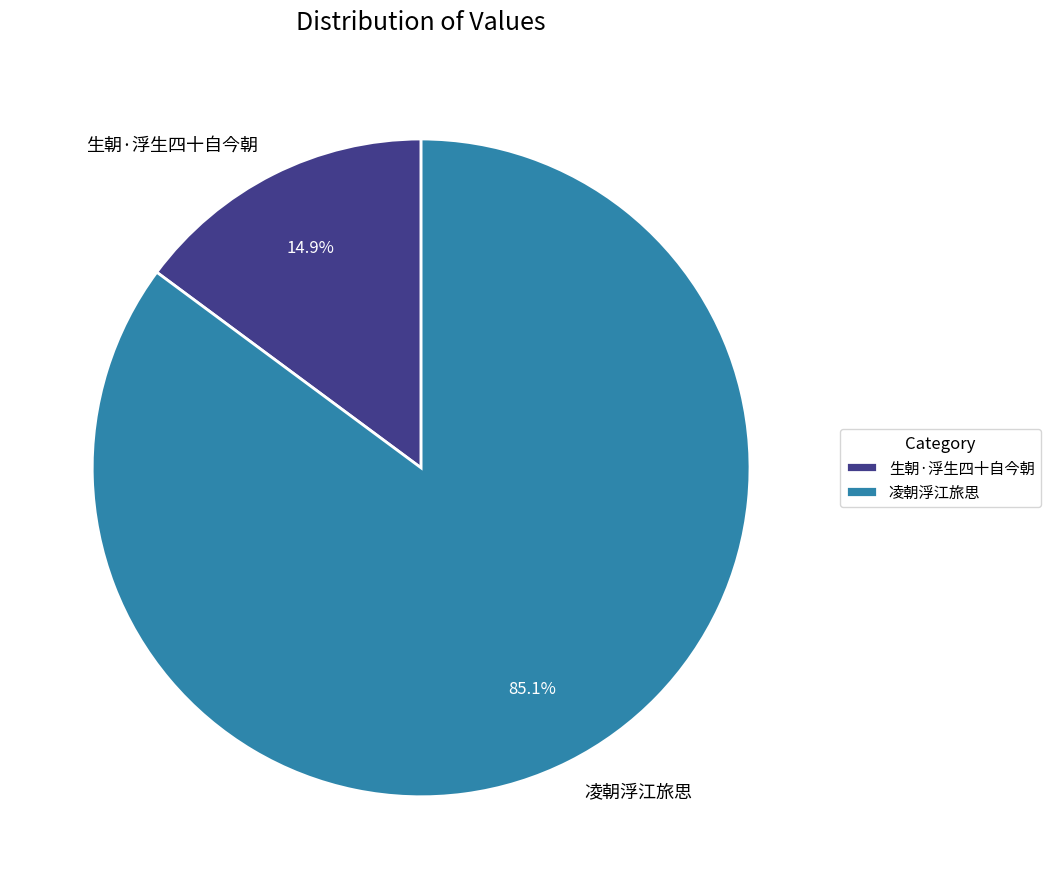

Rank the categories by value from highest to lowest.

凌朝浮江旅思, 生朝·浮生四十自今朝